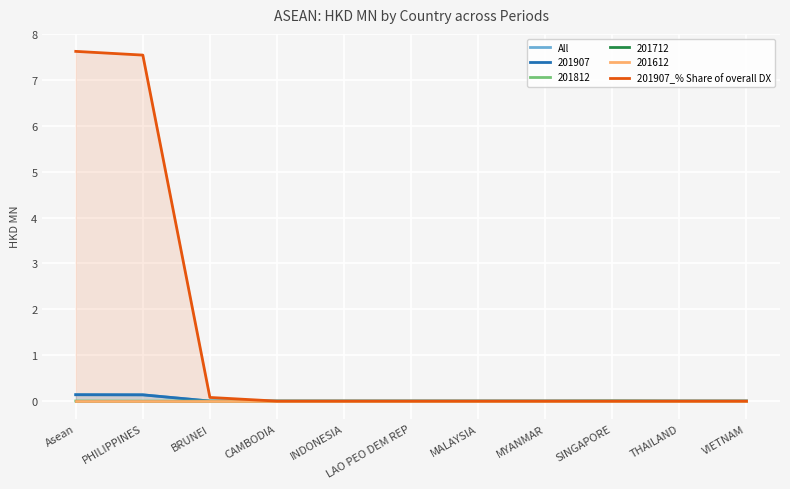

At how many categories does at least one series exceed 4?

2